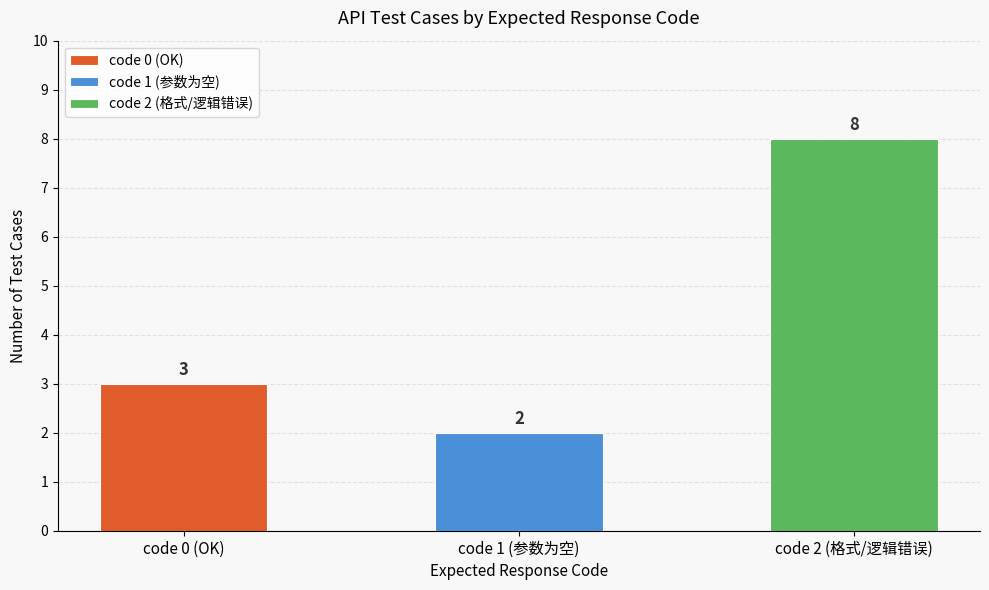

List the labels in order of value, smallest first.

code 1 (参数为空), code 0 (OK), code 2 (格式/逻辑错误)